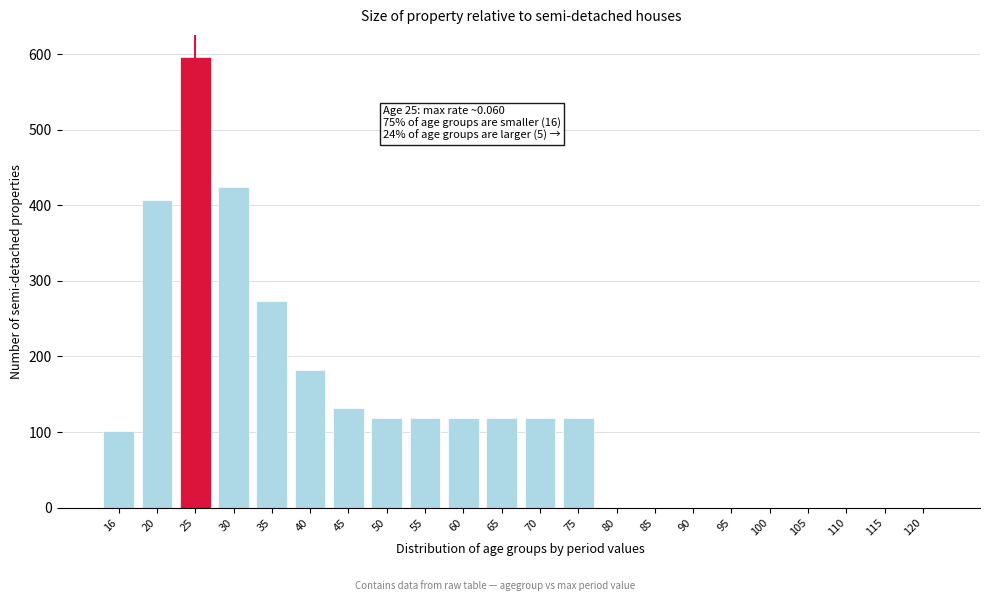

Reading left to right, extract all data points from this chart.

16=100.7	20=407.0	25=595.9	30=424.6	35=274.1	40=182.1	45=131.7	50=118.6	55=118.6	60=118.6	65=118.6	70=118.6	75=118.6	80=0.0	85=0.0	90=0.0	95=0.0	100=0.0	105=0.0	110=0.0	115=0.0	120=0.0